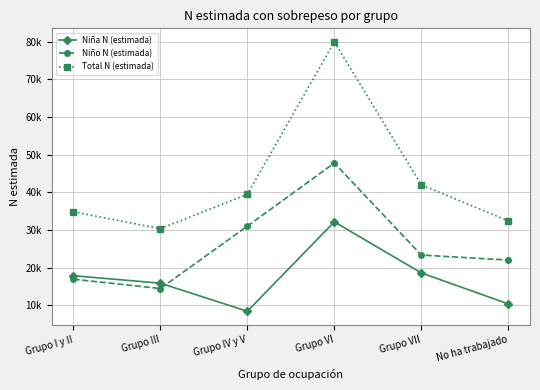

Reading left to right, what are all the values shown in this chart?

Niña N (estimada): 17892	15895	8446	32178	18631	10404
Niño N (estimada): 16958	14479	31036	47793	23369	22042
Total N (estimada): 34849	30374	39482	79971	42000	32447